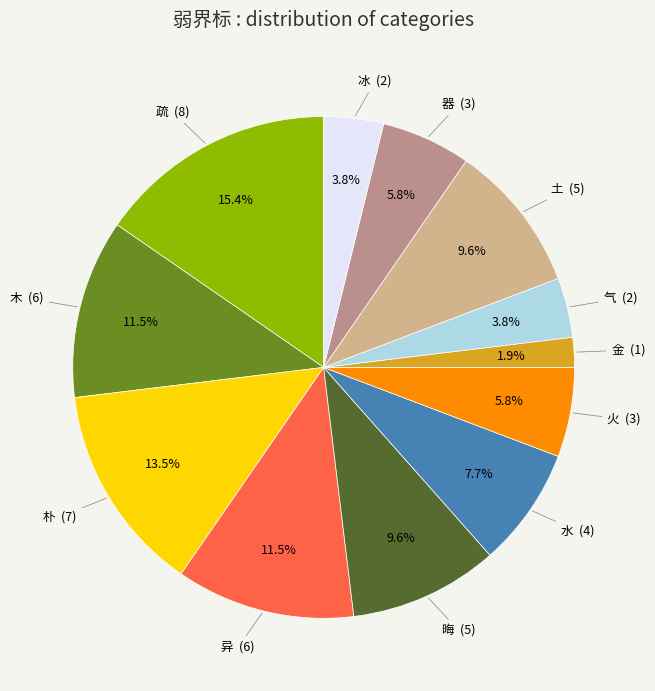

Does any single category account for the majority?

No